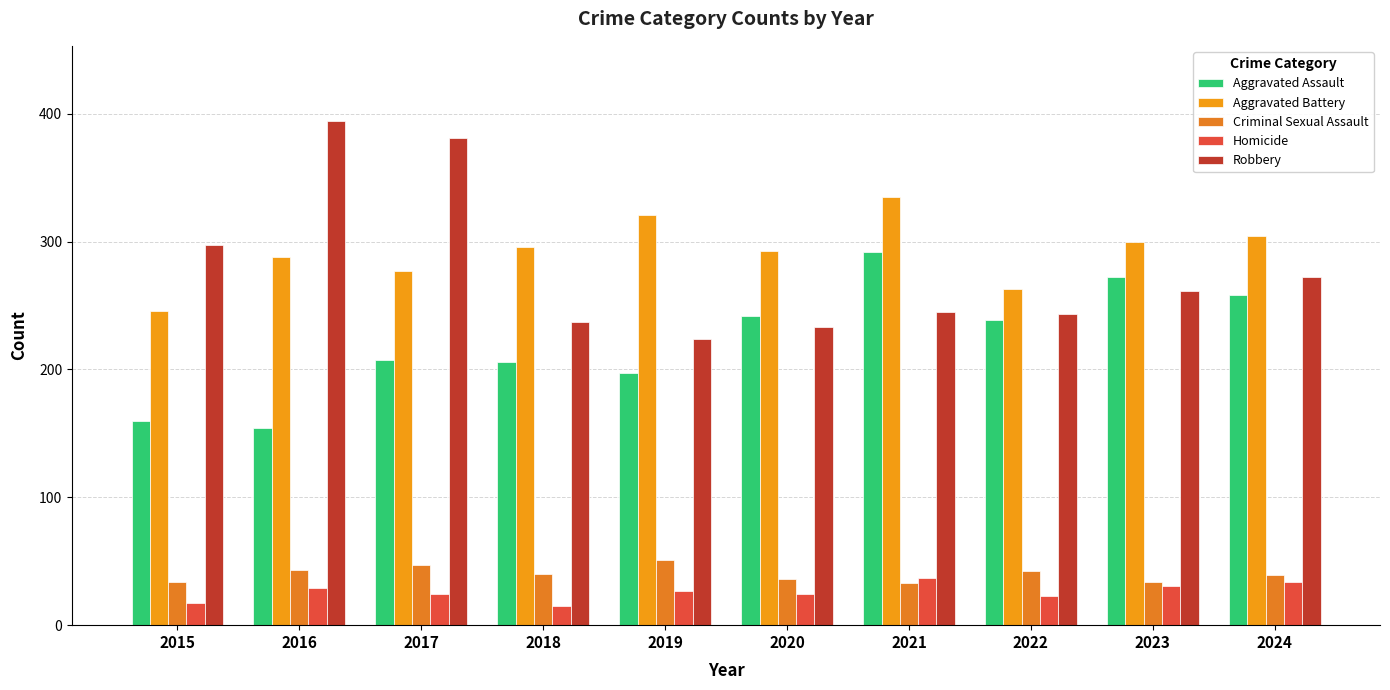

What is the value of the Criminal Sexual Assault bar at the 9th from the left?

34